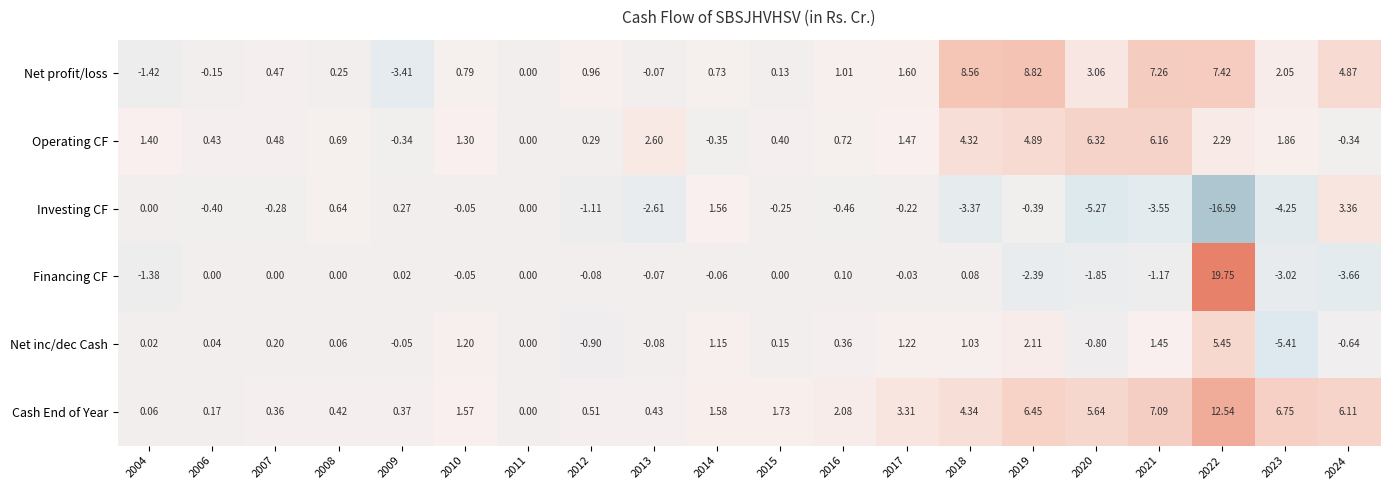

Rank the series at 2012 from lowest to highest value.

Investing CF, Net inc/dec Cash, Financing CF, Operating CF, Cash End of Year, Net profit/loss